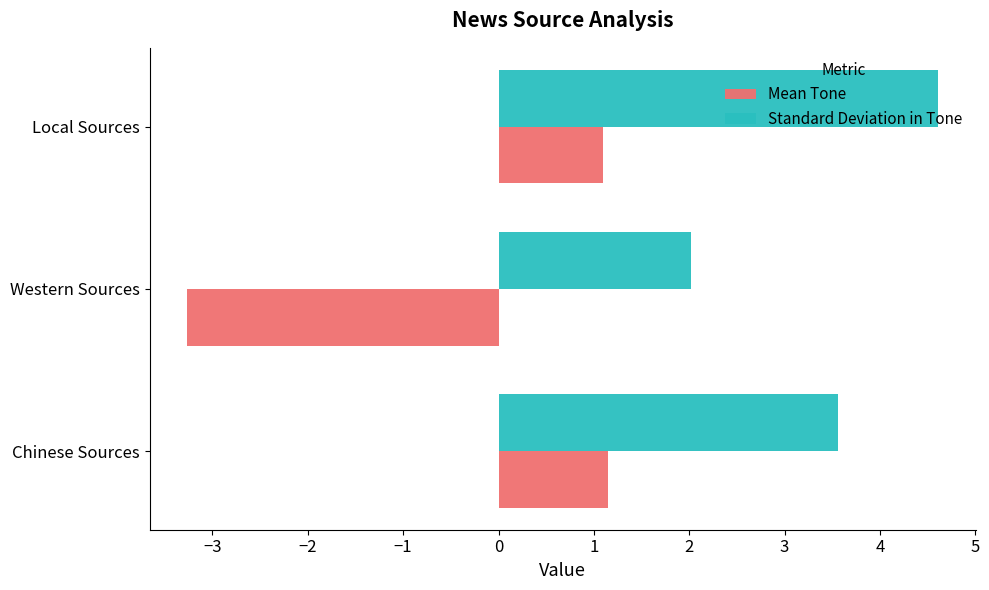

Which series has the largest range (max minus min)?

Mean Tone